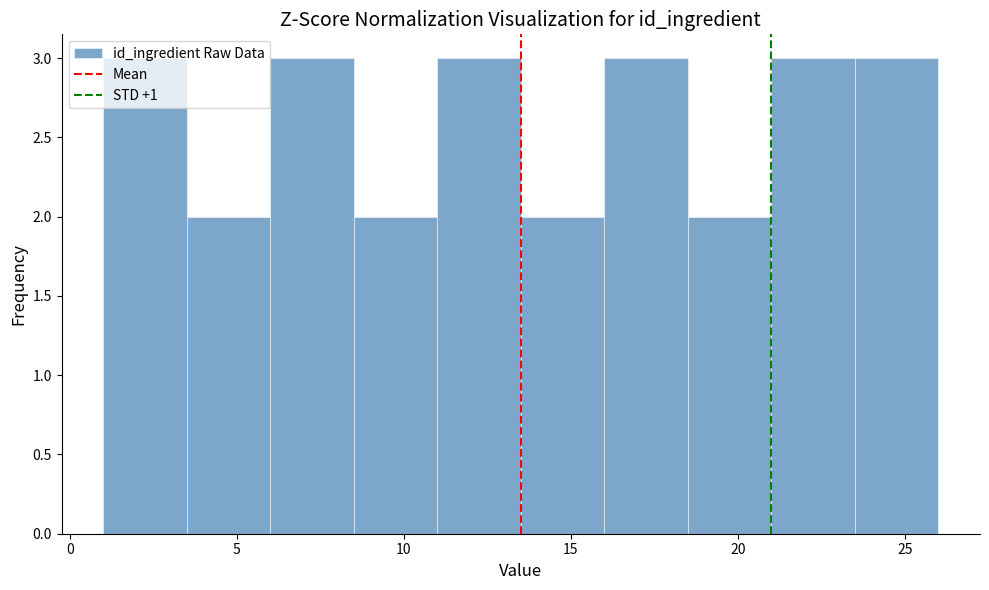

Reading left to right, list every bar in this chart as the range it spans on the x-axis followed by its height. The values are not printed on the chart, so give them approximately, as read against the axis.

1.0 to 3.5: 3
3.5 to 6.0: 2
6.0 to 8.5: 3
8.5 to 11.0: 2
11.0 to 13.5: 3
13.5 to 16.0: 2
16.0 to 18.5: 3
18.5 to 21.0: 2
21.0 to 23.5: 3
23.5 to 26.0: 3